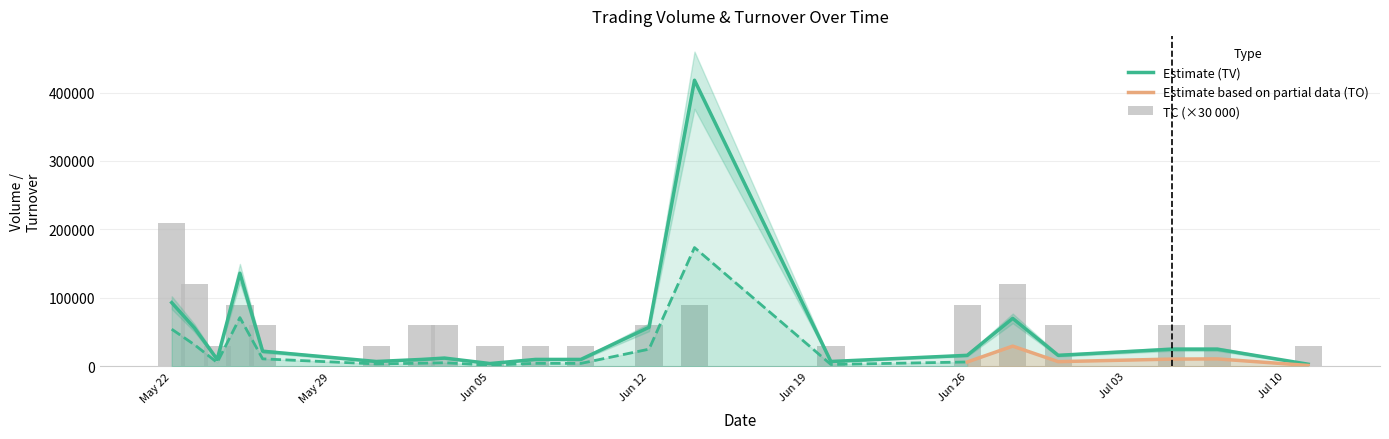

What is the sum of all TV values?

1007000